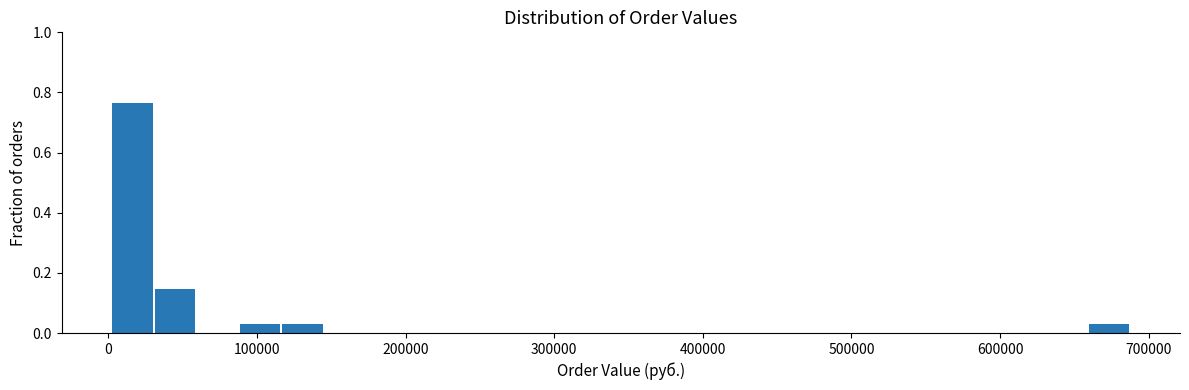

Read against the x-axis, roughly where is the centre of the tallest bar?

20000